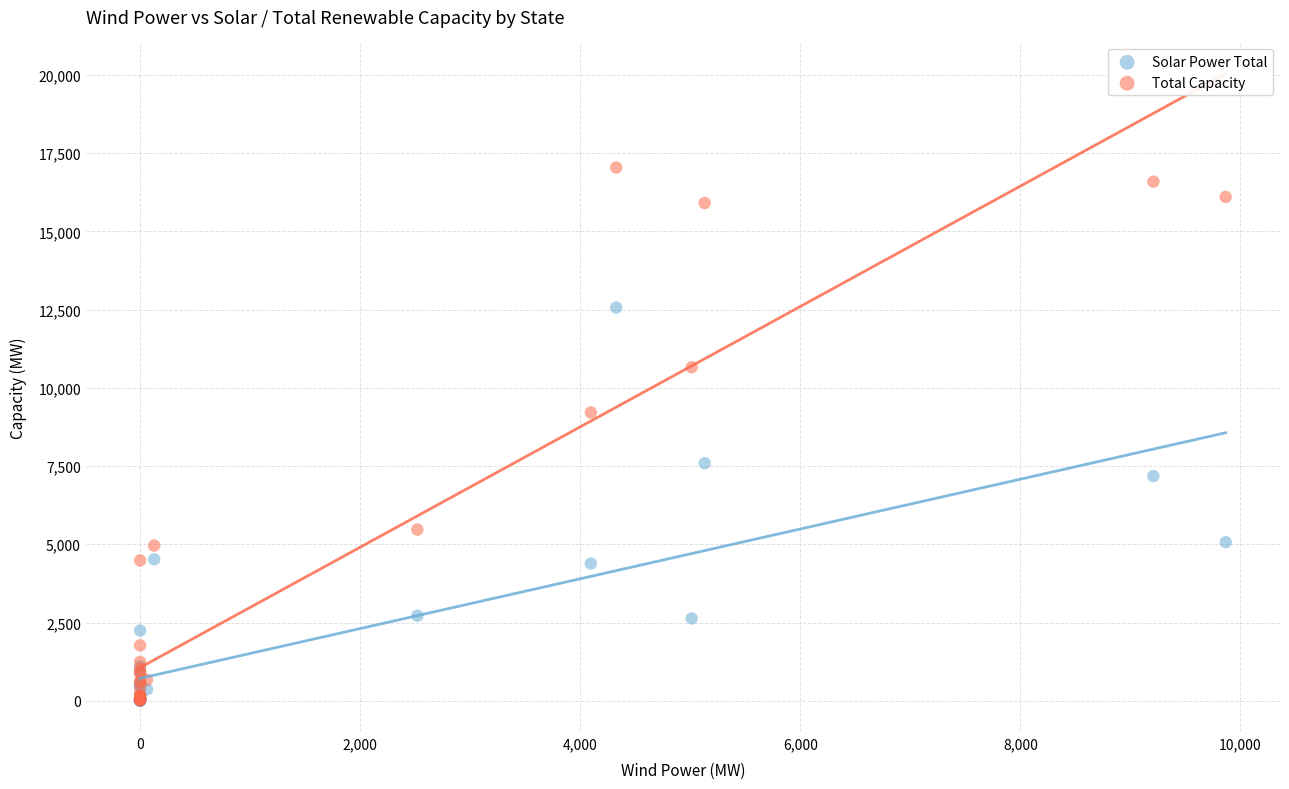

Which series contains the highest Y value?

Total Capacity